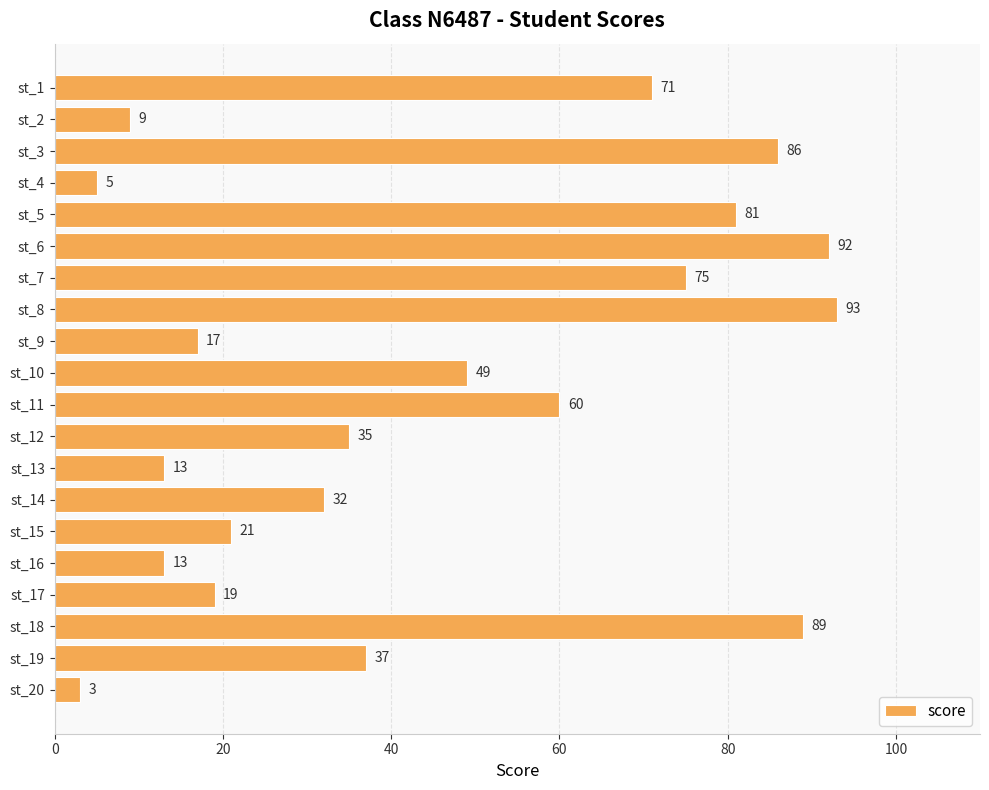

Reading bottom to top, transcribe all the data shown in this chart.

st_20=3	st_19=37	st_18=89	st_17=19	st_16=13	st_15=21	st_14=32	st_13=13	st_12=35	st_11=60	st_10=49	st_9=17	st_8=93	st_7=75	st_6=92	st_5=81	st_4=5	st_3=86	st_2=9	st_1=71